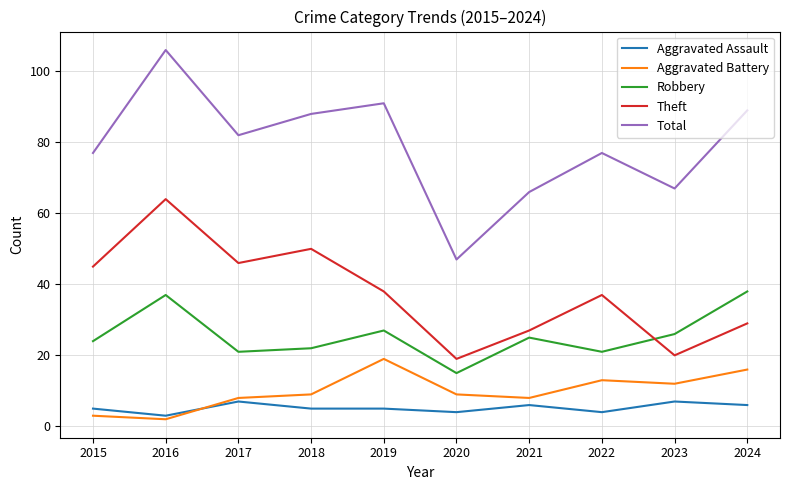

Where do Aggravated Battery and Aggravated Assault first cross each other?

2016 and 2017